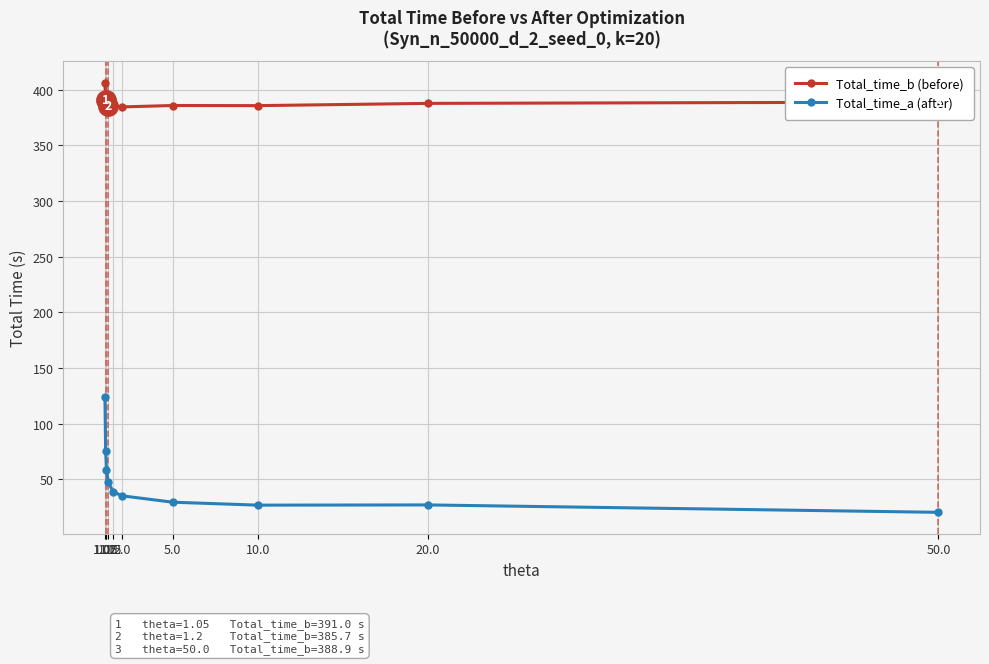

Which series has the widest spread of values?

Total_time_a (after)